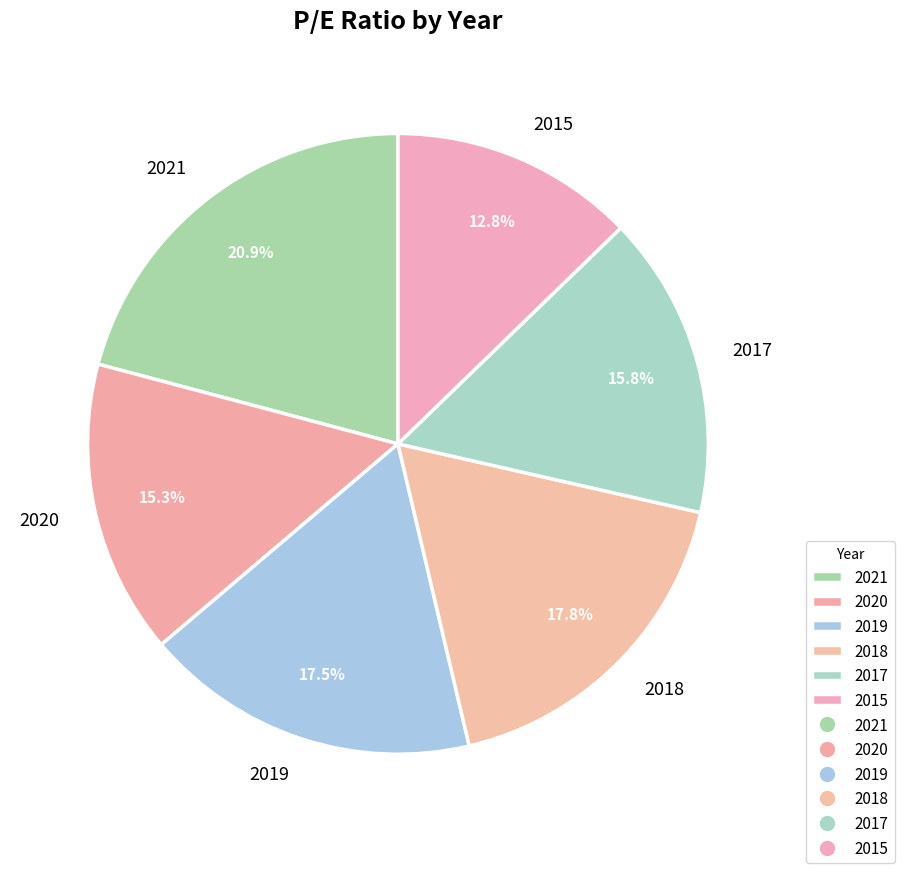

Is there a majority slice in this chart?

No